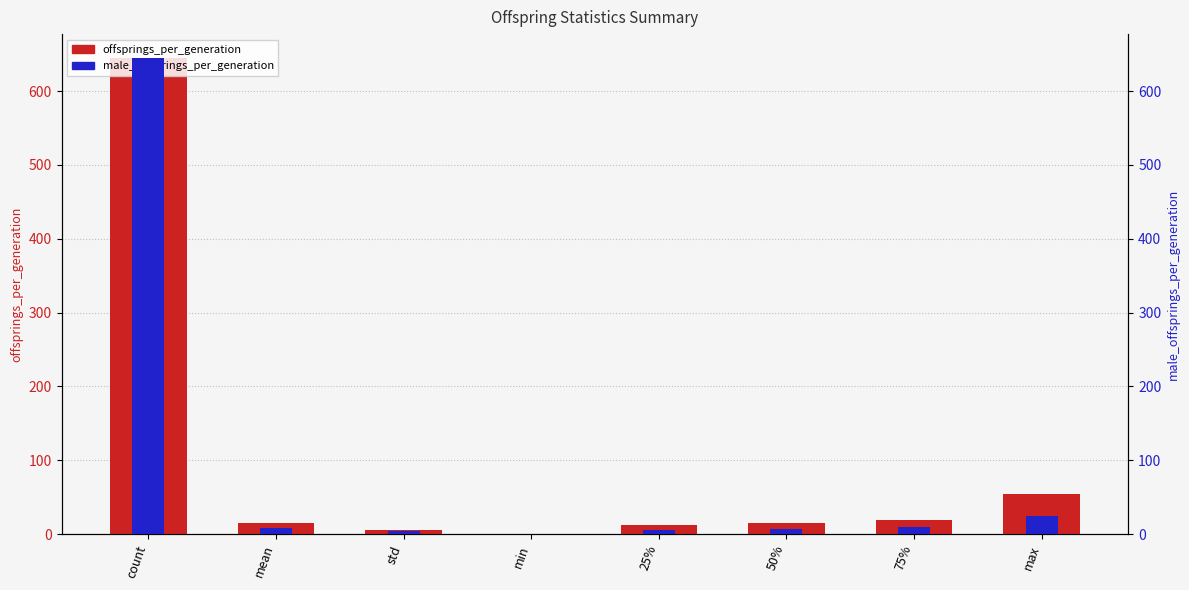

Rank the series by their maximum value, from lowest to highest.

offsprings_per_generation, male_offsprings_per_generation